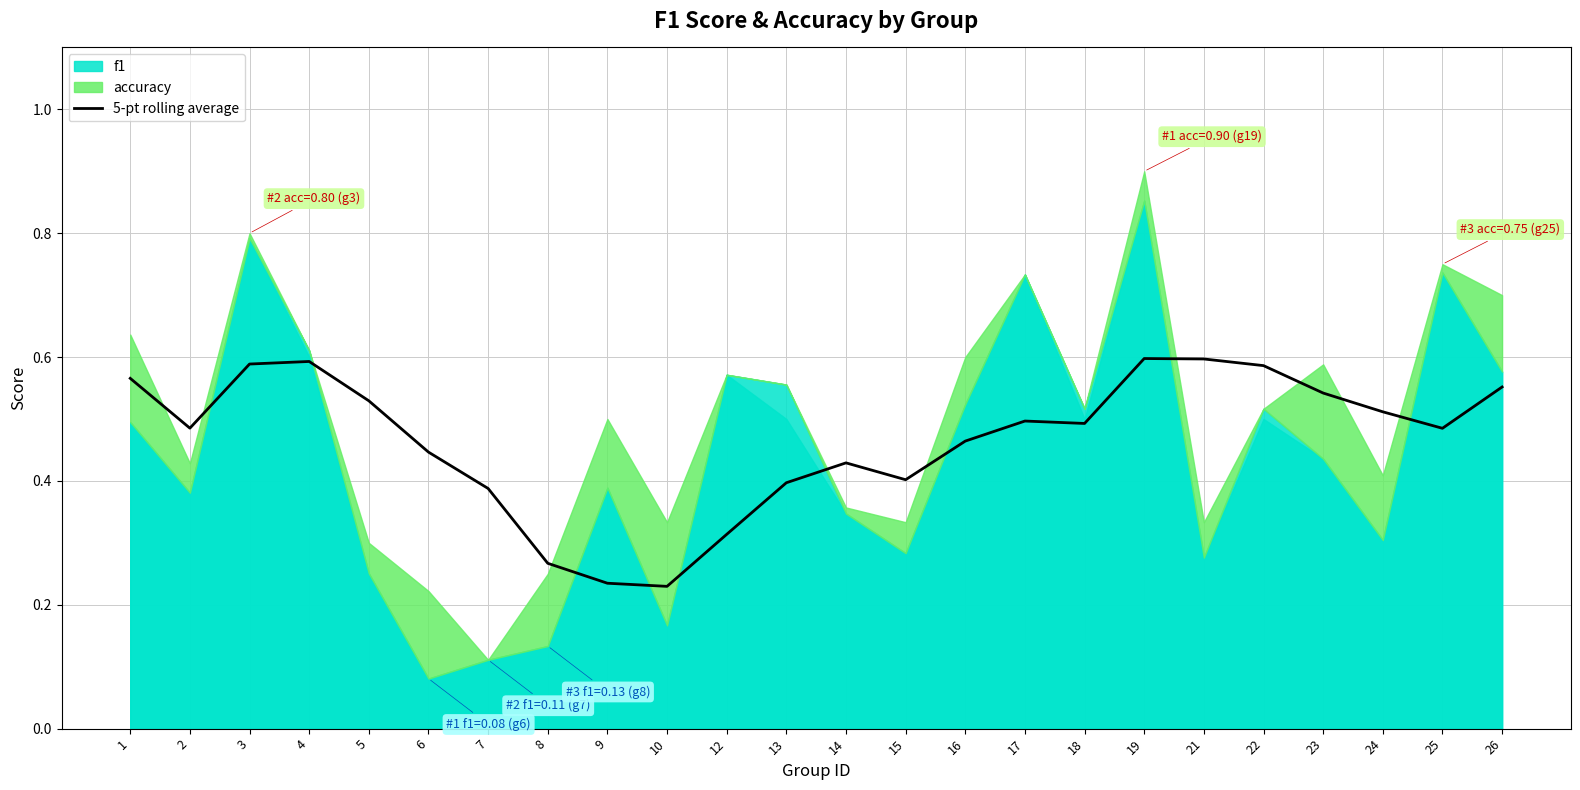

Which label corresponds to the largest value in the chart?

19